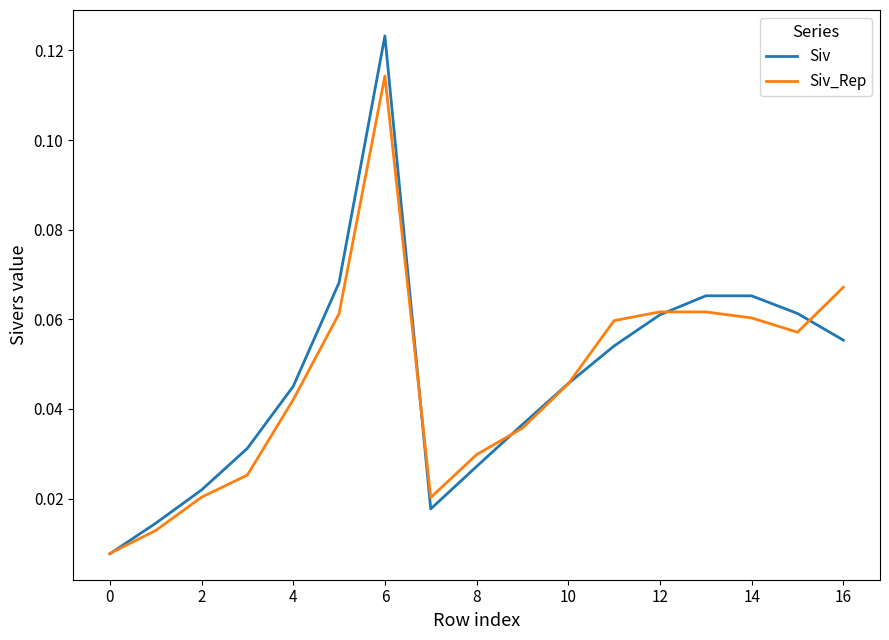

Rank the series by their maximum value, from highest to lowest.

Siv, Siv_Rep